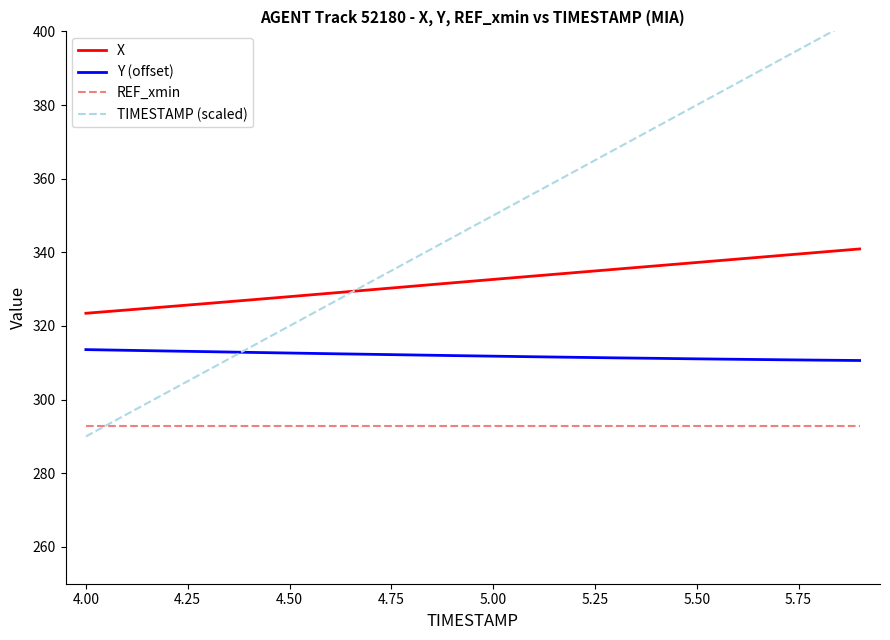

What is the highest value of the Y (offset) series?

313.6